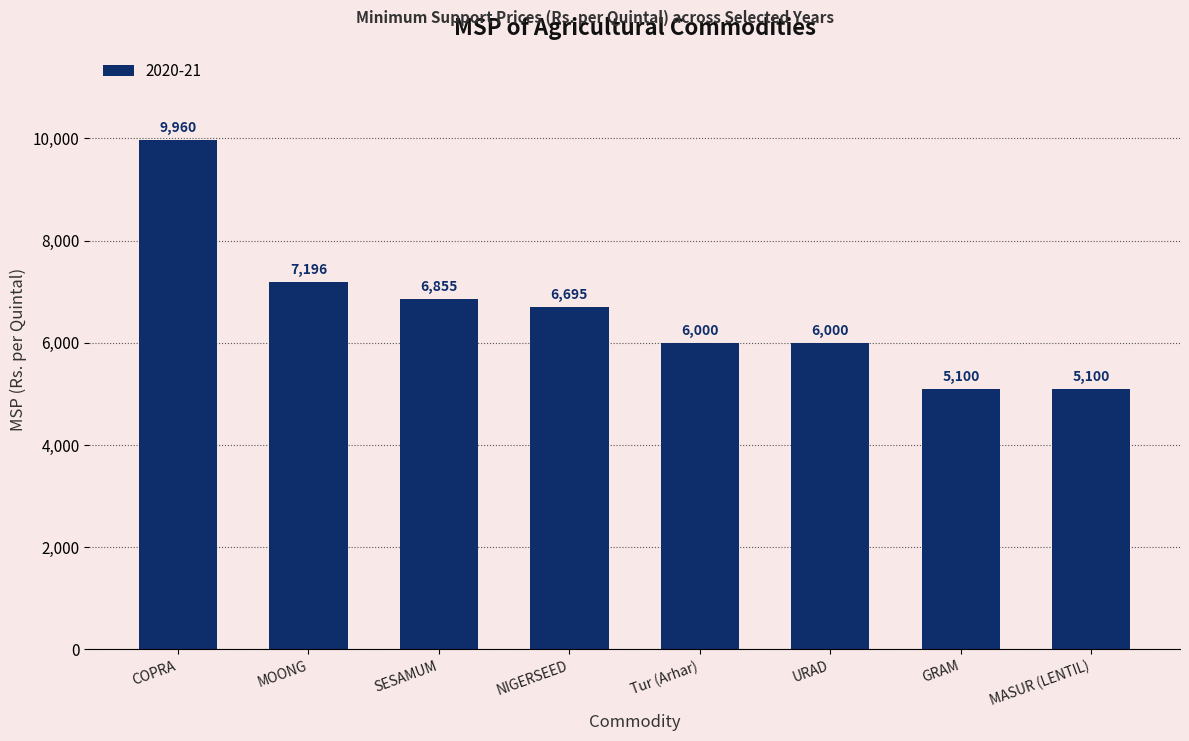

What is the label of the 2nd bar from the left?

MOONG